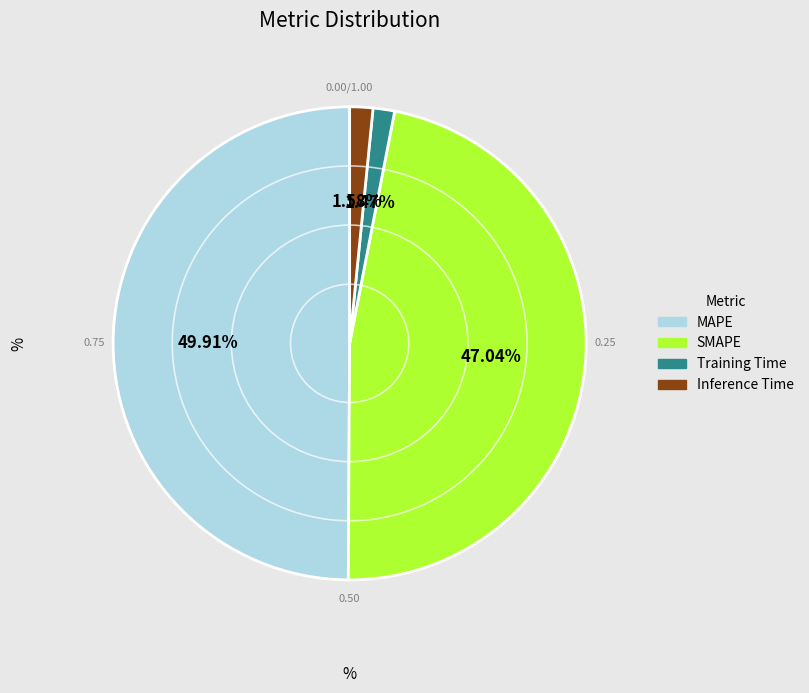

What is the ratio of the value at SMAPE to the value at MAPE?

0.9